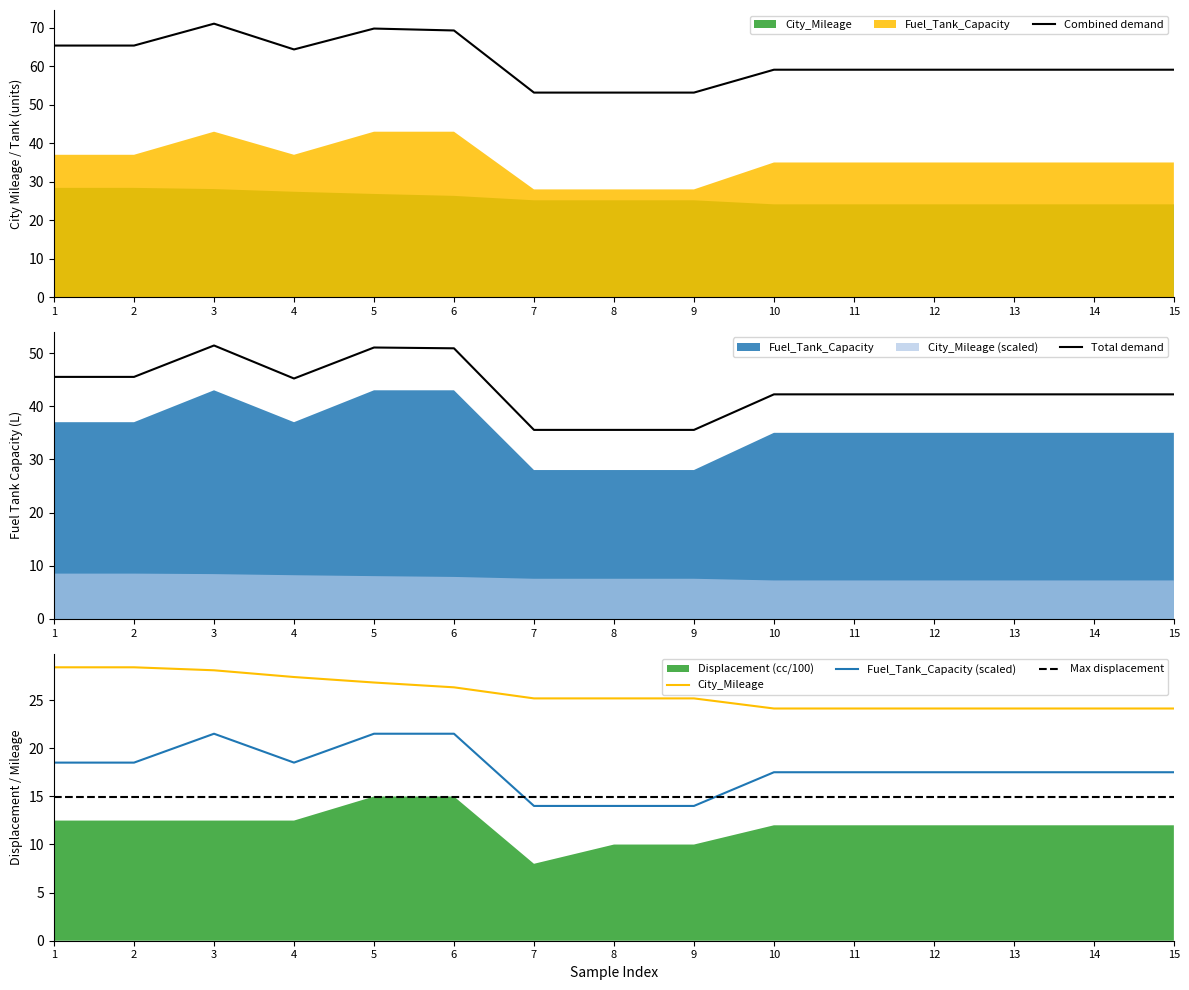

What is the maximum value for Combined demand?

71.1